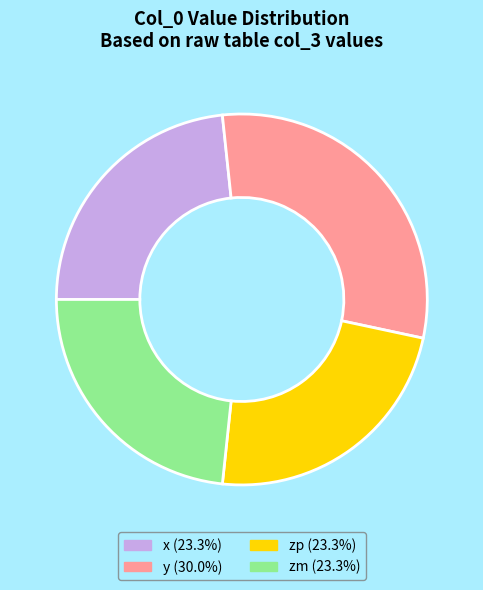

Does y (30.0%) account for over 50% of the chart?

No